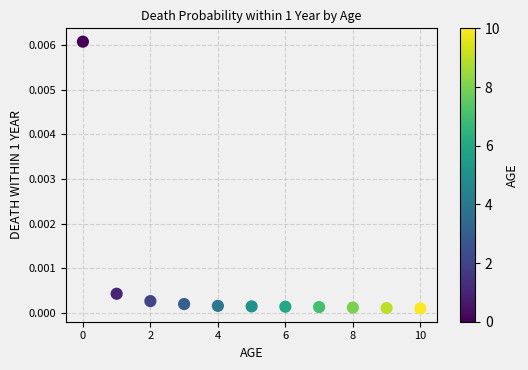

How many data points are displayed?

11